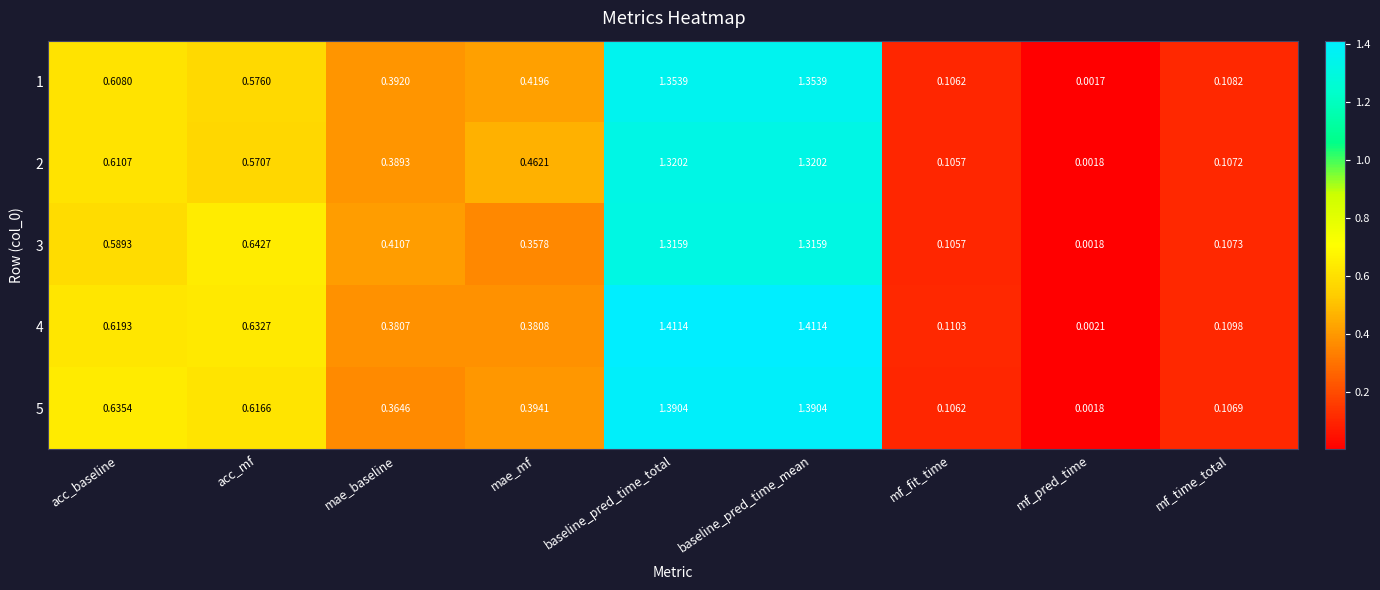

Which category has the lowest value in the 2 series?

mf_pred_time